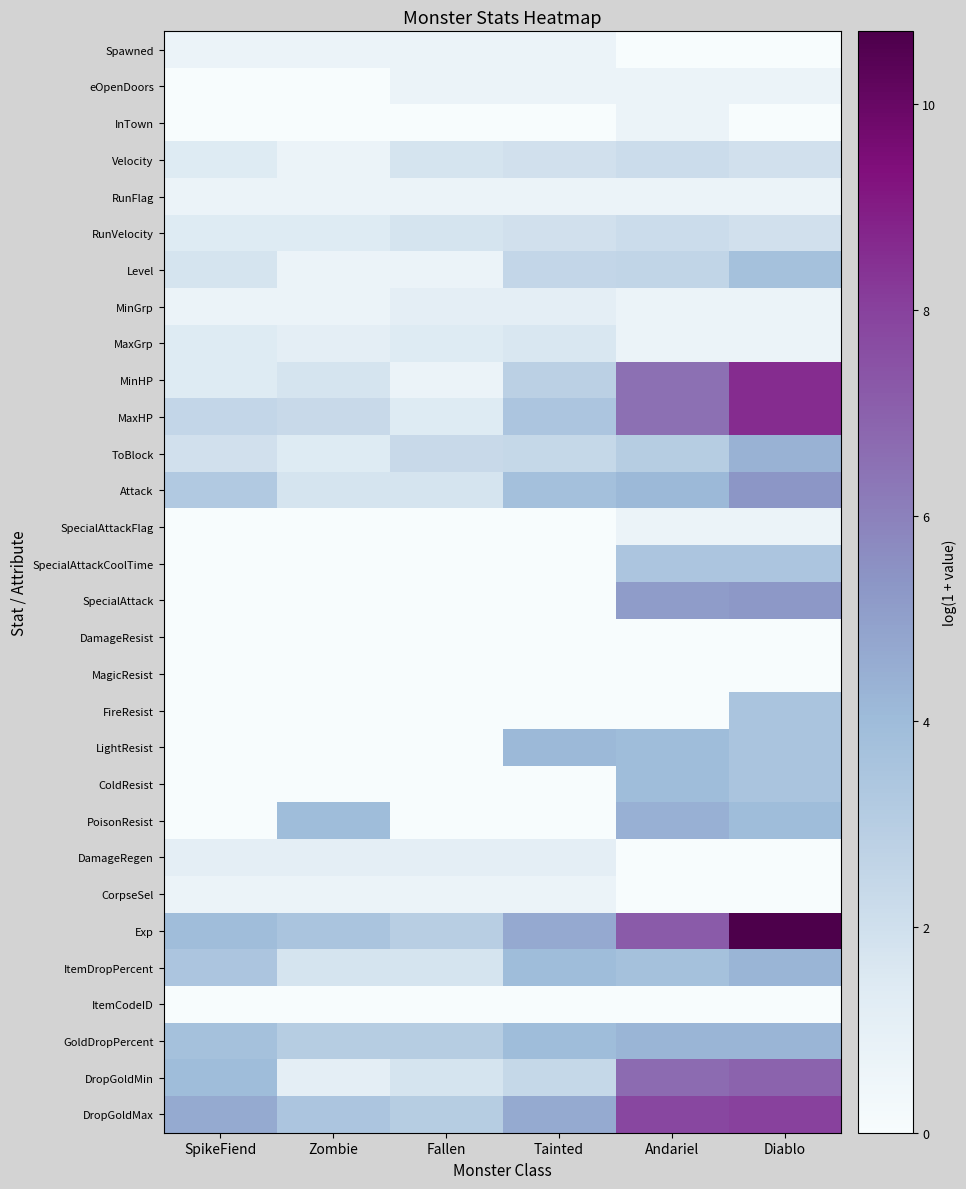

What is the greatest value displayed?

10.7